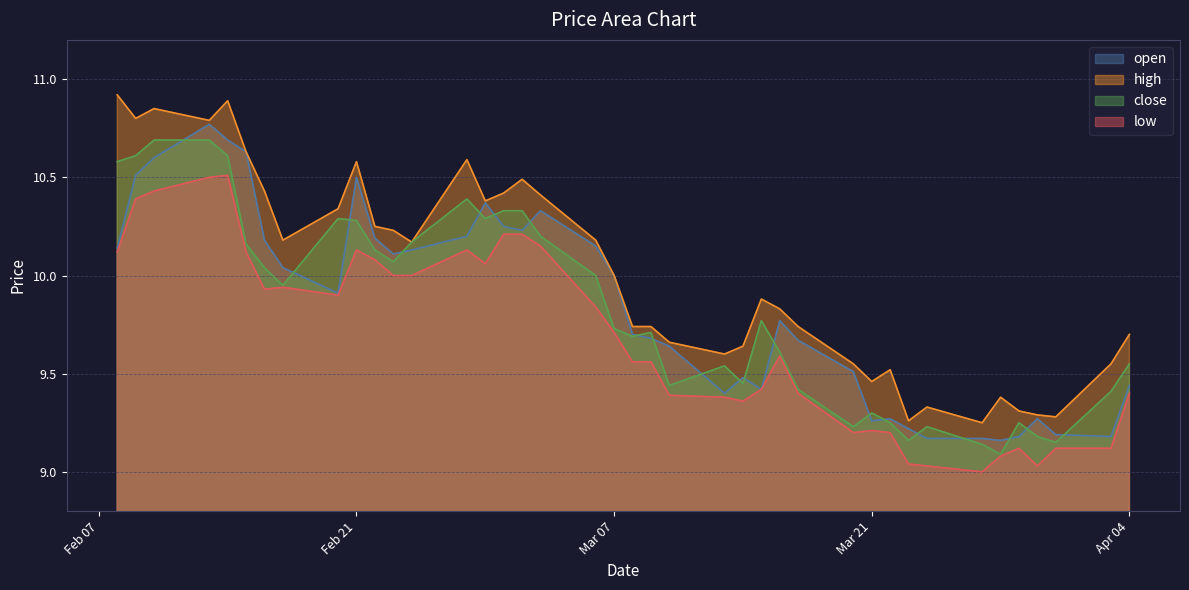

What is the difference between the highest and lowest values at 2023-03-15?

0.5